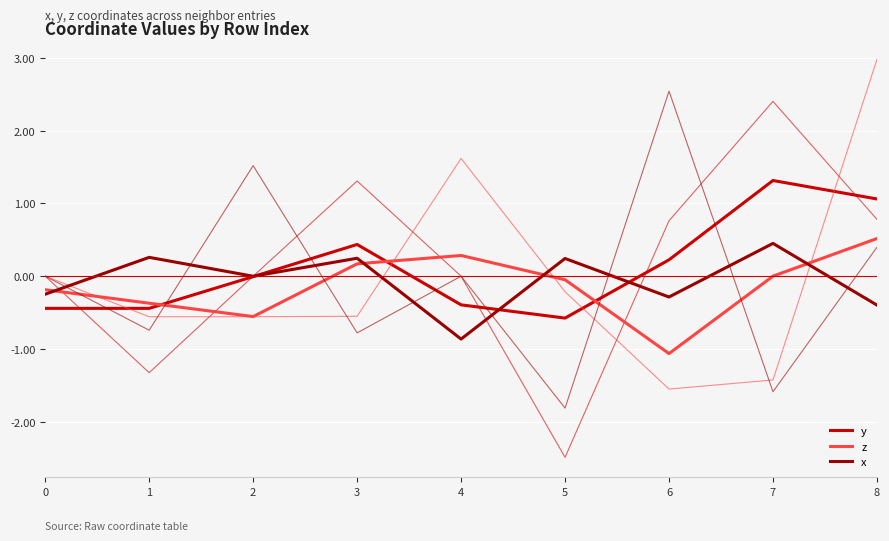

What is the sum of the y values at 4 and 8?

0.7